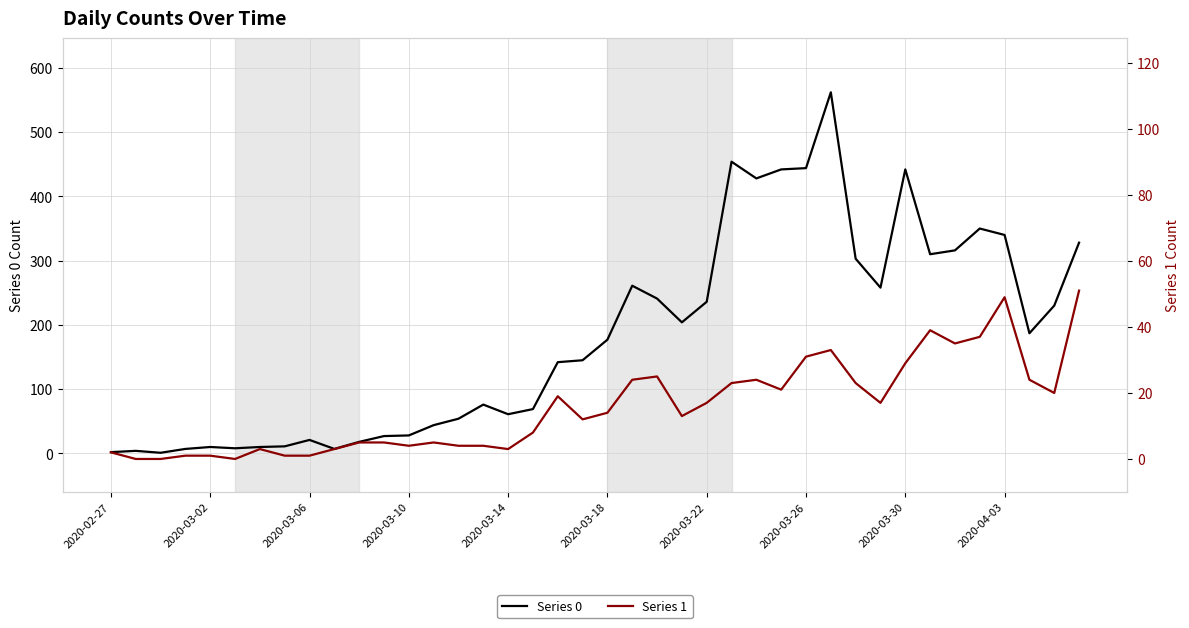

What is the sum of all Series 0 values?

7258